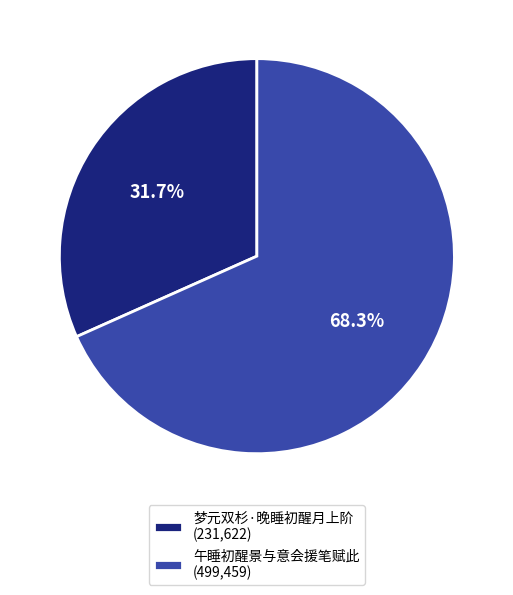

Count the number of slices in the pie.

2